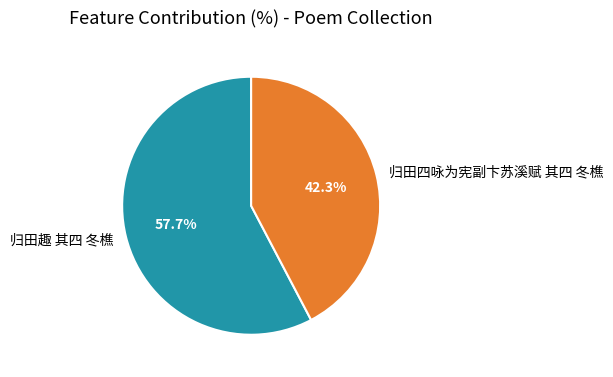

What is the ratio of the value at 归田趣 其四 冬樵 to the value at 归田四咏为宪副卞苏溪赋 其四 冬樵?

1.4